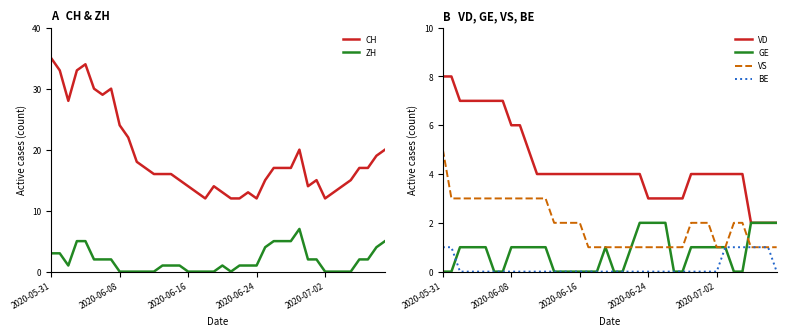

How many times do ZH and VD cross each other?

2